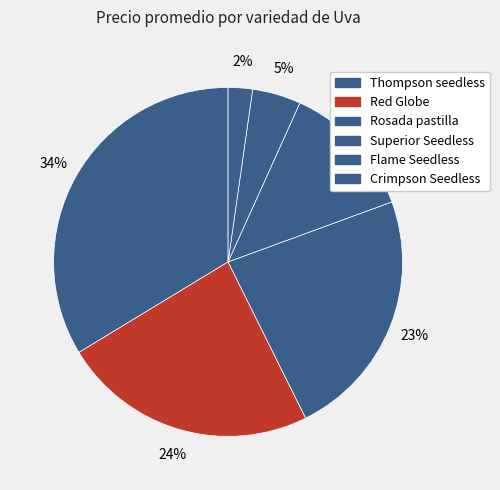

How many segments does this pie chart have?

6